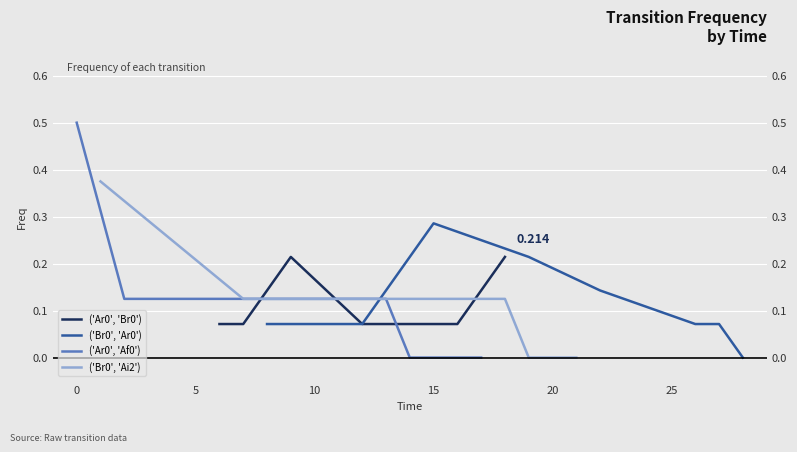

Which series has the largest range (max minus min)?

('Ar0', 'Af0')